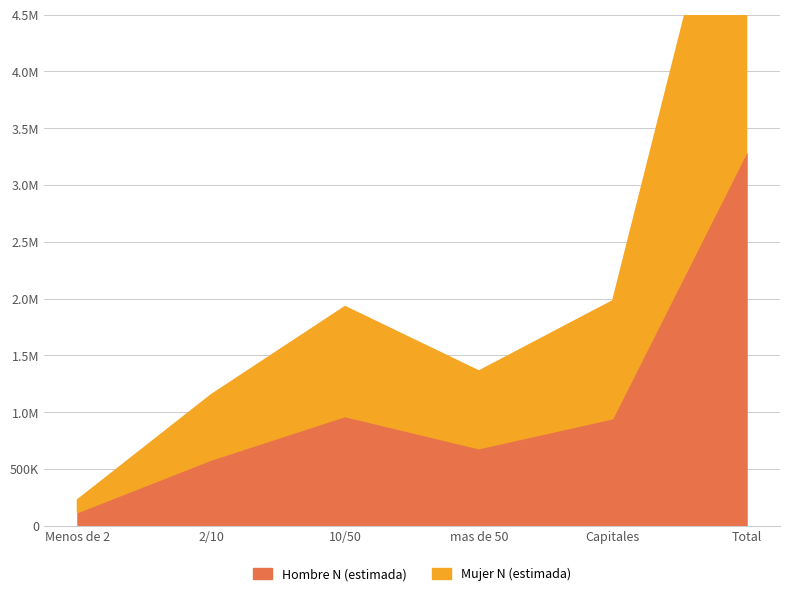

Where do Hombre N (estimada) and Mujer N (estimada) first cross each other?

2/10 and 10/50